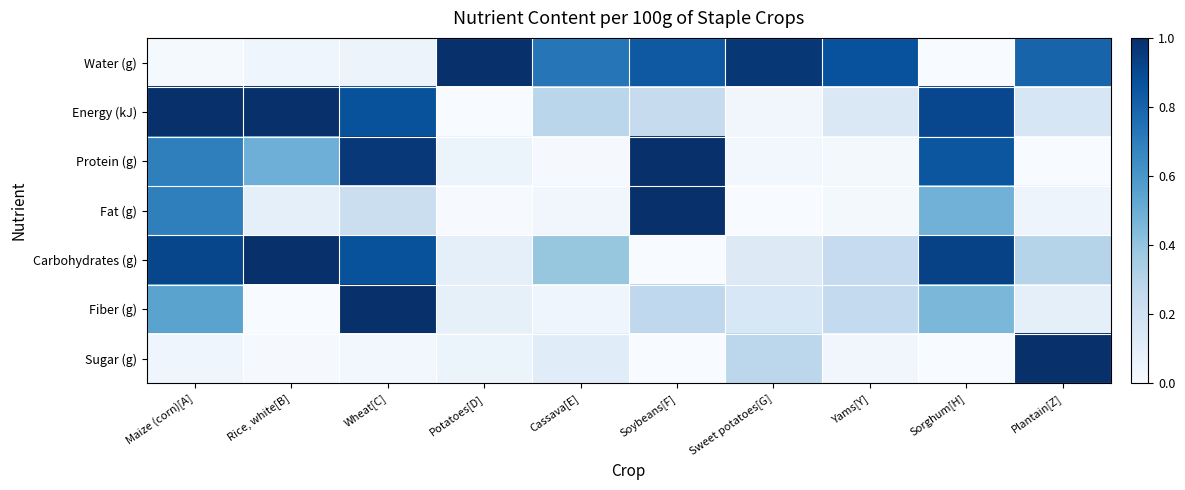

What is the total value across all series at Maize (corn)[A]?

3.9